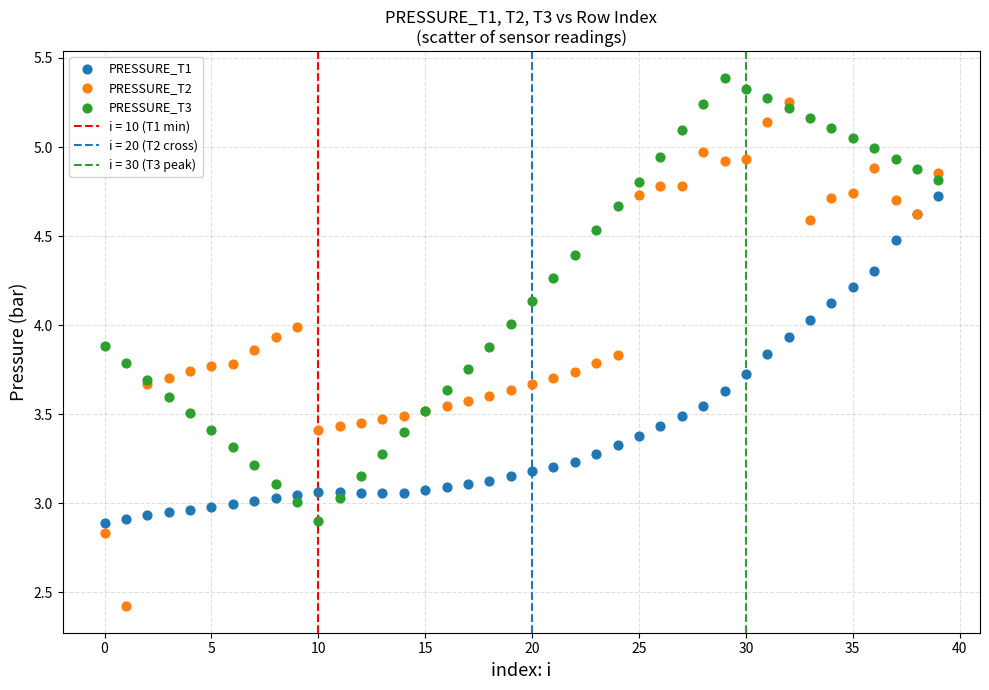

Which series contains the lowest Y value?

PRESSURE_T2